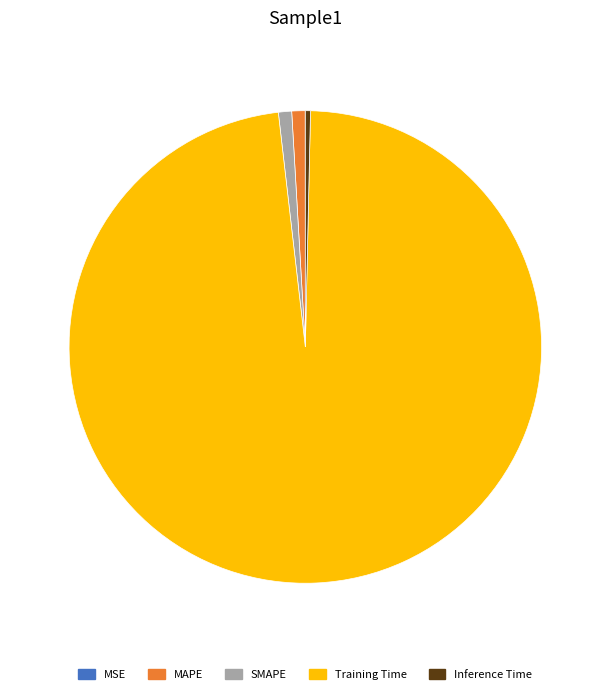

What is the largest slice in the pie chart?

Training Time